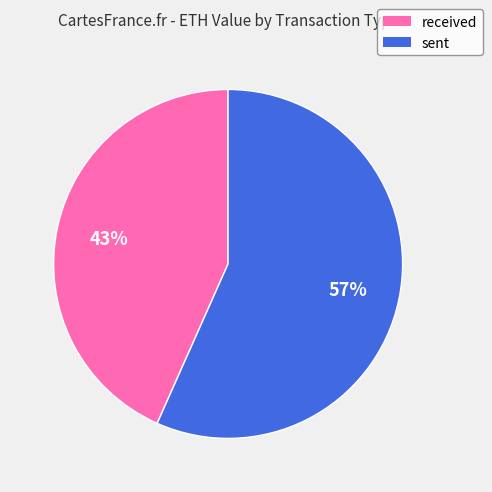

Count the number of slices in the pie.

2